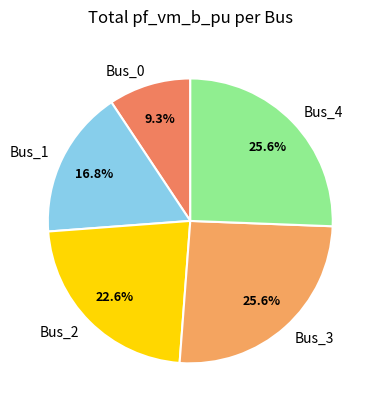

Which has a higher value, Bus_3 or Bus_0?

Bus_3